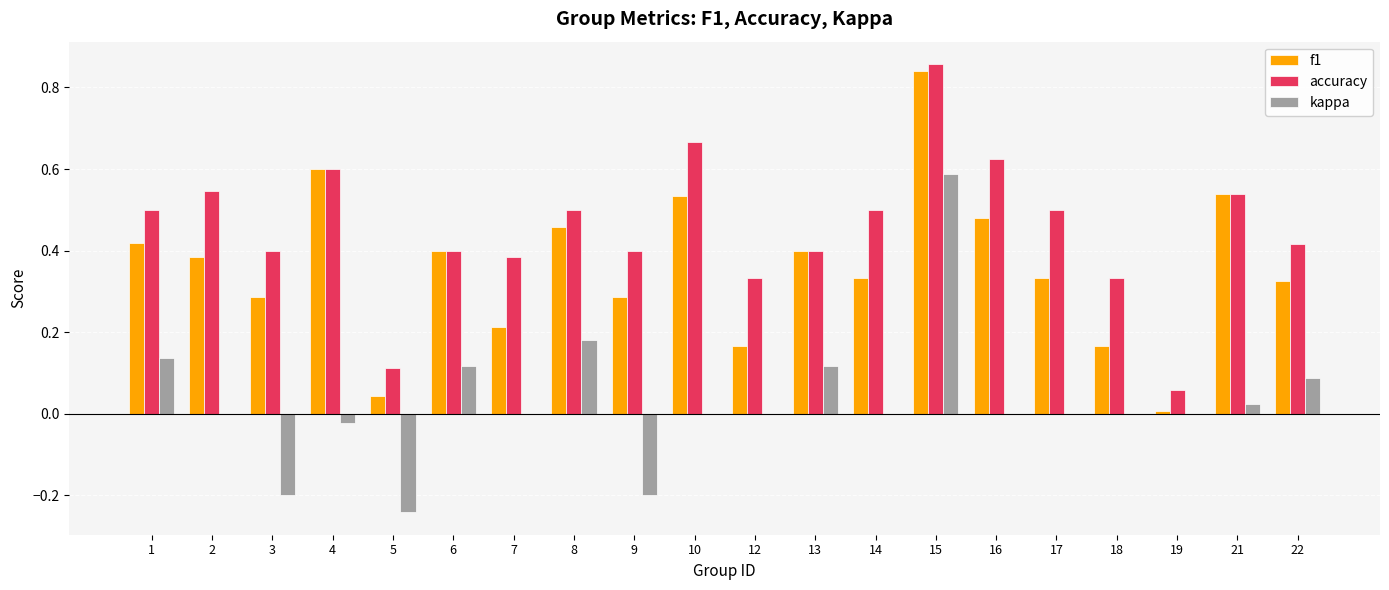

True or false: kappa has a value of 0.2 at 6.

False